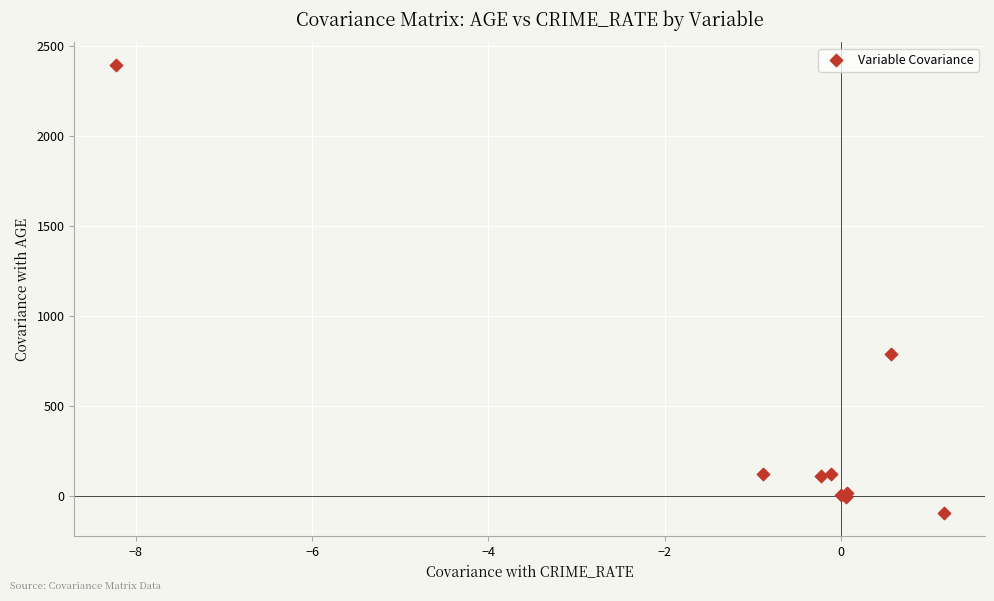

What Y value in the scatter plot is closest to 1150?

790.8